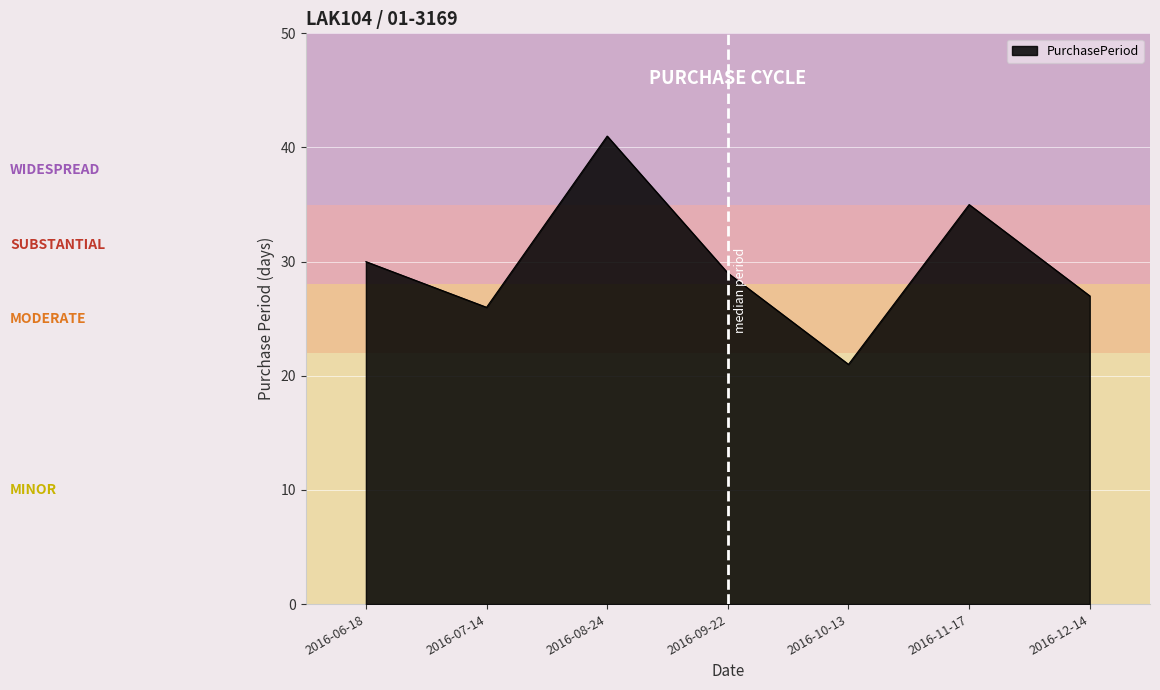

What is the change in value from 2016-06-18 to 2016-08-24?

+11